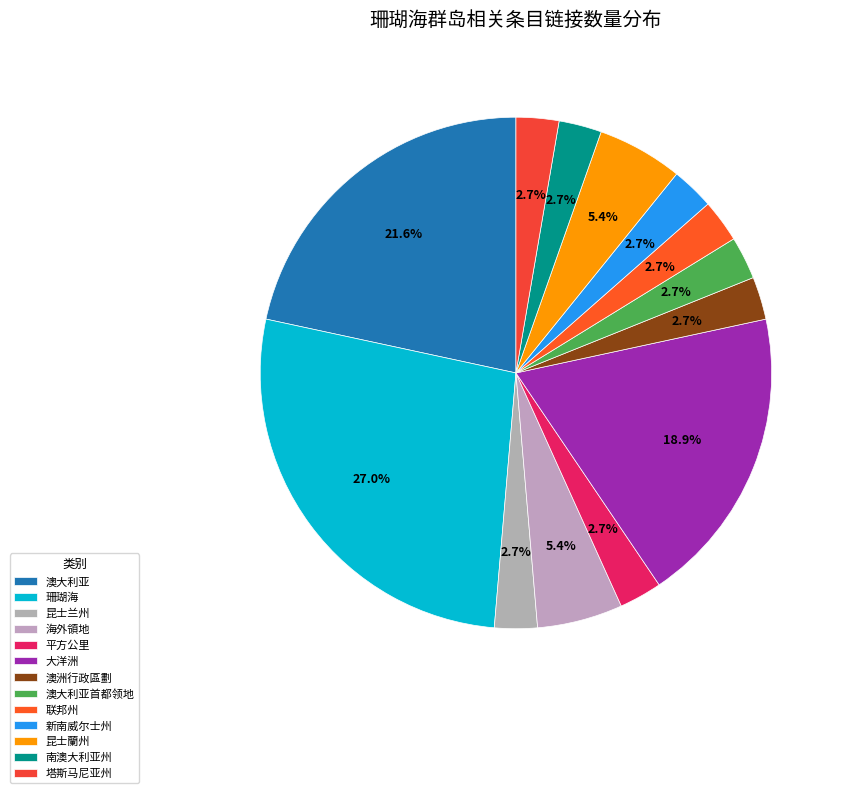

Combined, do 澳洲行政區劃 and 平方公里 account for over 50%?

No